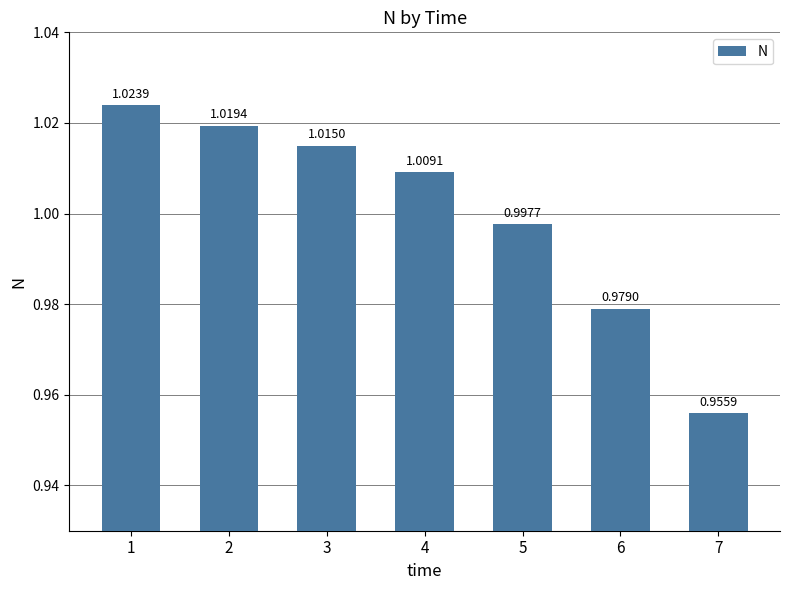

Between 7 and 5, which is larger?

5